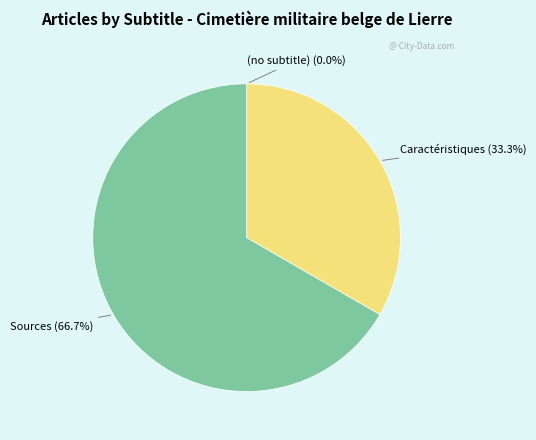

Is there any slice that represents more than half of the pie?

Yes